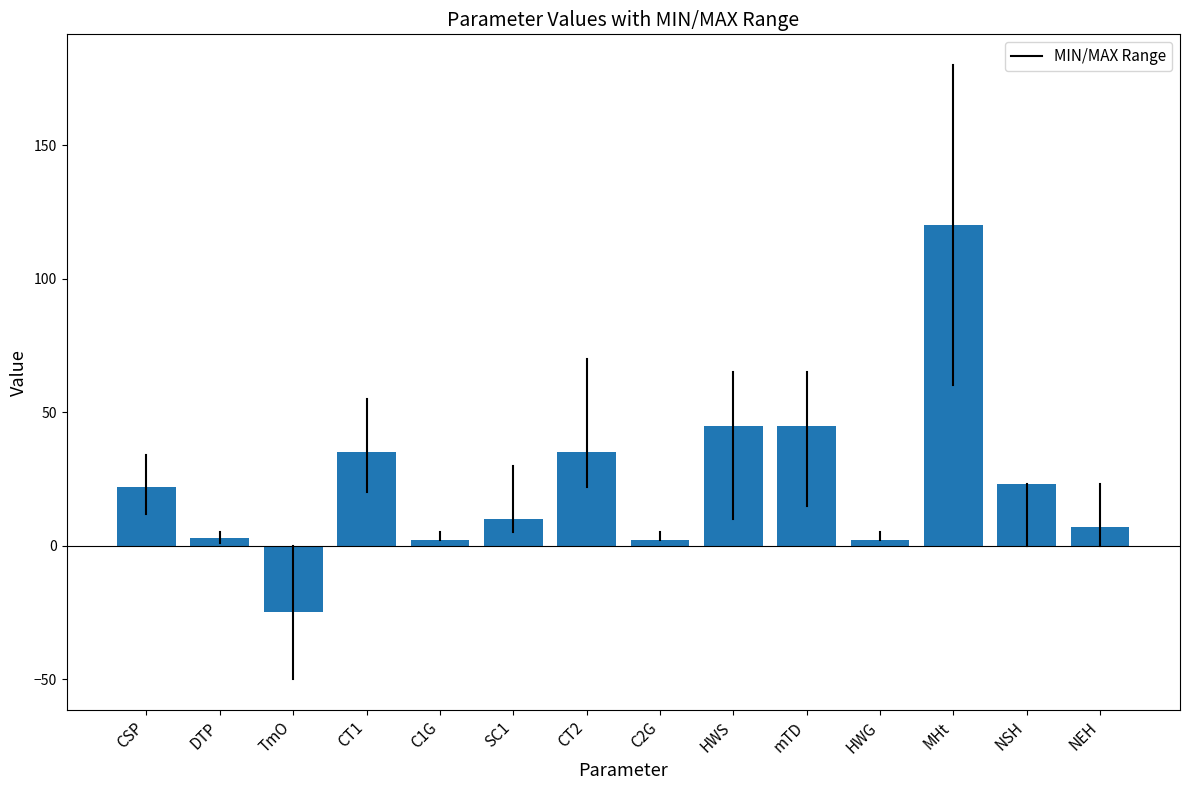

What is the sum of the values at CT1 and C2G?

37